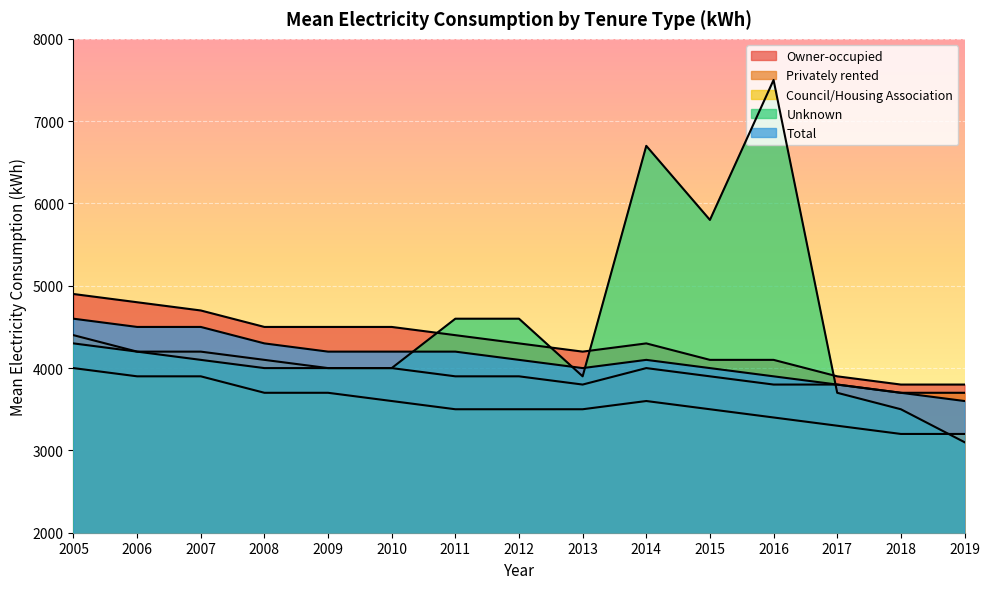

What is the value of the Privately rented point at the 15th from the left?

3700